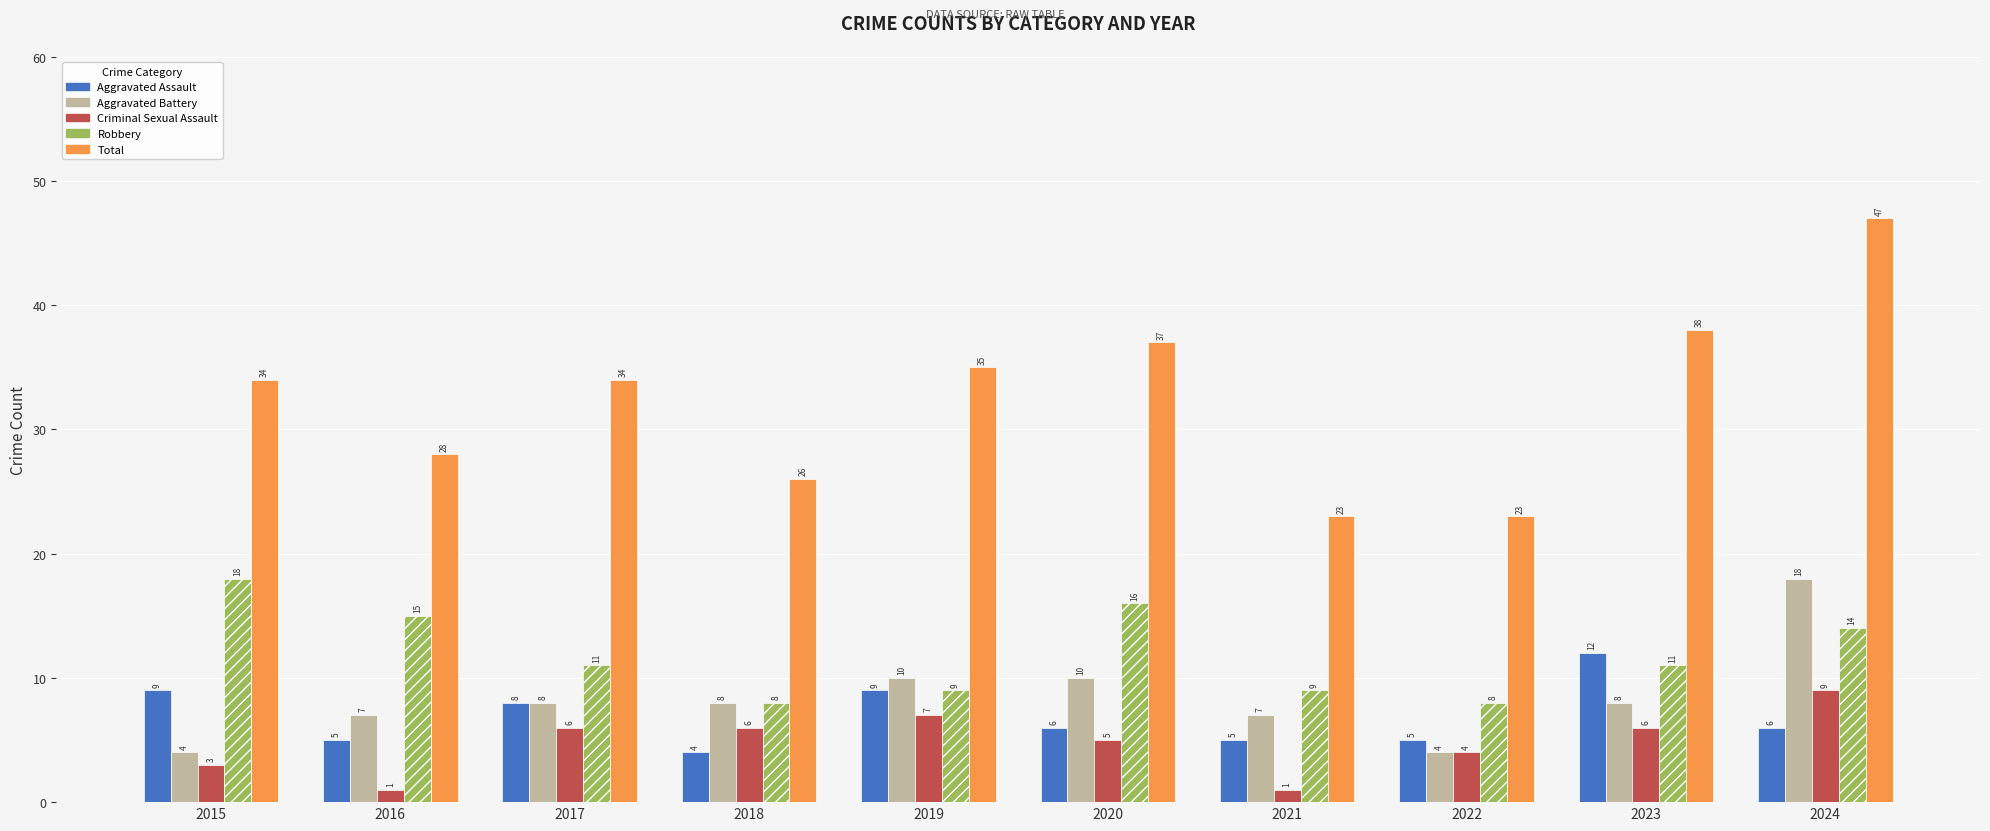

Reading right to left, extract all data points from this chart.

Aggravated Assault: 2024=6	2023=12	2022=5	2021=5	2020=6	2019=9	2018=4	2017=8	2016=5	2015=9
Aggravated Battery: 2024=18	2023=8	2022=4	2021=7	2020=10	2019=10	2018=8	2017=8	2016=7	2015=4
Criminal Sexual Assault: 2024=9	2023=6	2022=4	2021=1	2020=5	2019=7	2018=6	2017=6	2016=1	2015=3
Robbery: 2024=14	2023=11	2022=8	2021=9	2020=16	2019=9	2018=8	2017=11	2016=15	2015=18
Total: 2024=47	2023=38	2022=23	2021=23	2020=37	2019=35	2018=26	2017=34	2016=28	2015=34